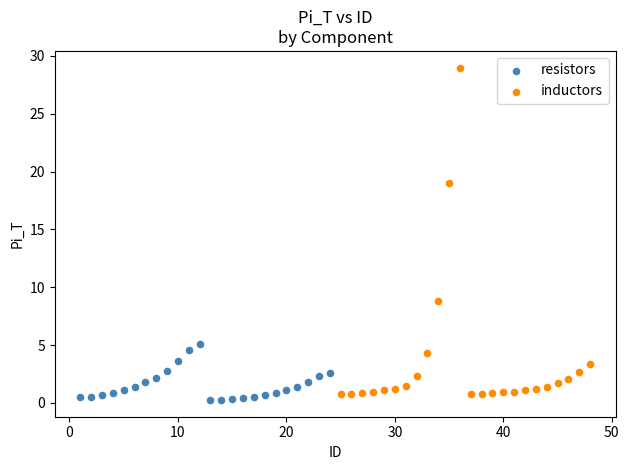

Which series reaches the maximum Y coordinate?

inductors